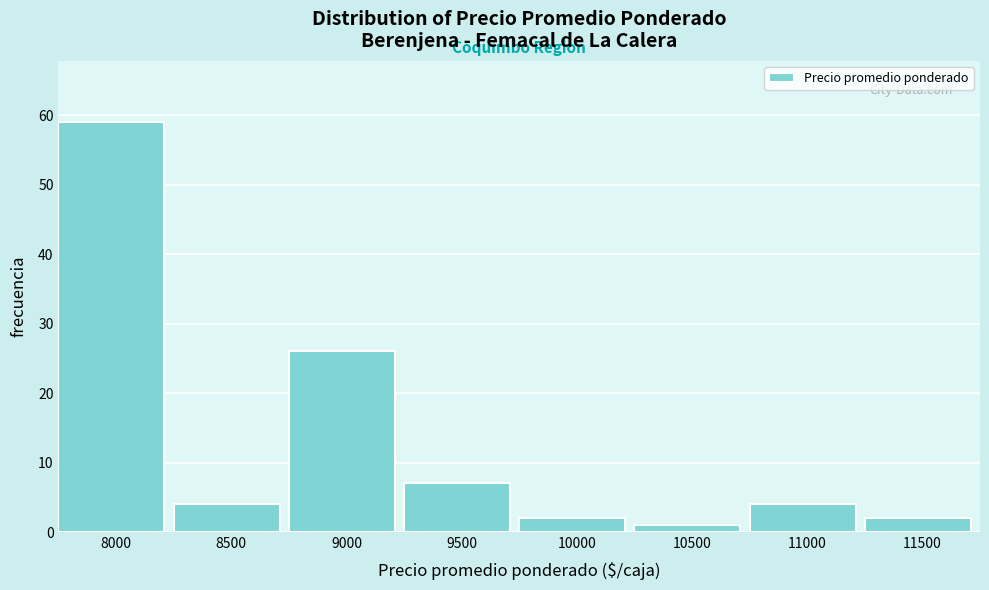

Reading right to left, transcribe all the data shown in this chart.

11500=2	11000=4	10500=1	10000=2	9500=7	9000=26	8500=4	8000=59